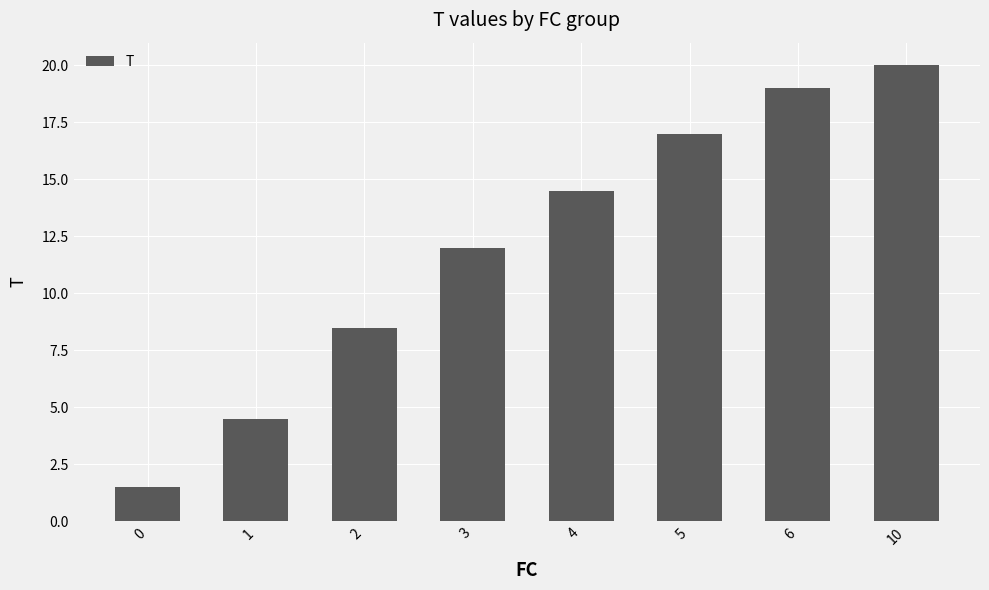

What is the sum of the values at 6 and 5?

36.0